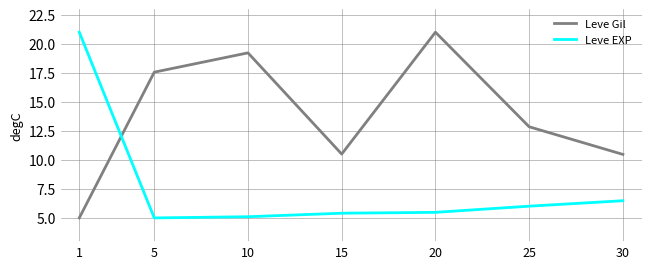

Between 15 and 25, which series saw the biggest shift?

Leve Gil